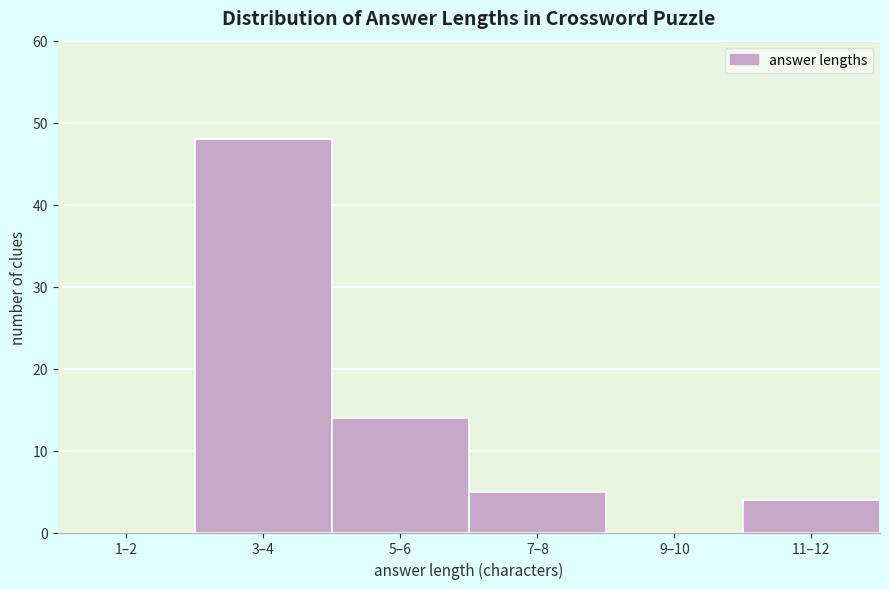

Reading left to right, extract all data points from this chart.

1–2=0	3–4=48	5–6=14	7–8=5	9–10=0	11–12=4